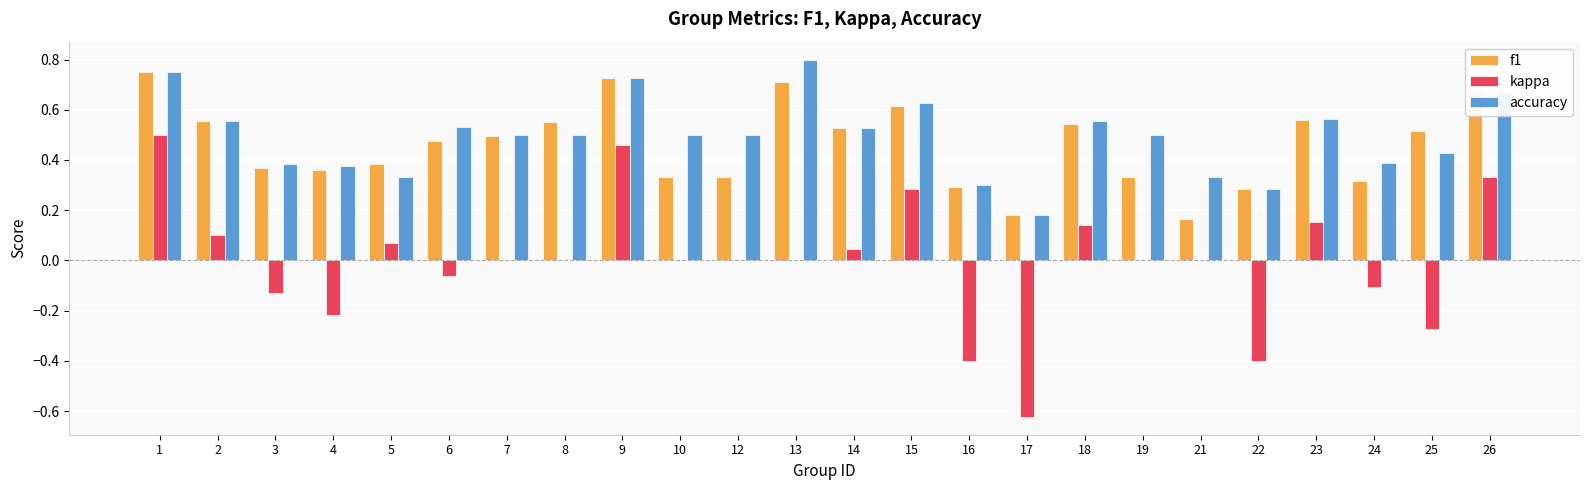

What is the sum of the accuracy values at 23 and 13?

1.4